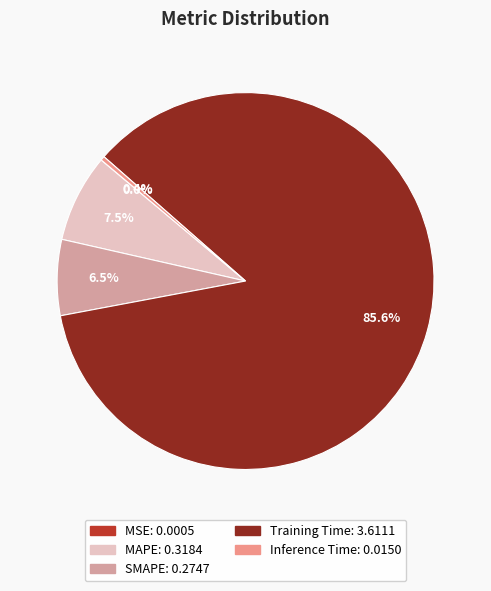

Which slice is the smallest?

MSE